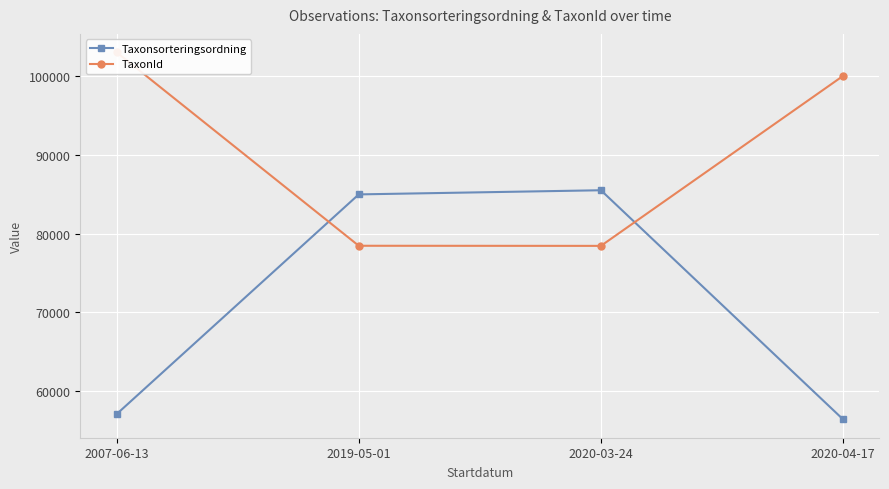

What is the sum of the Taxonsorteringsordning values at 2020-04-17 and 2019-05-01?

141391.3